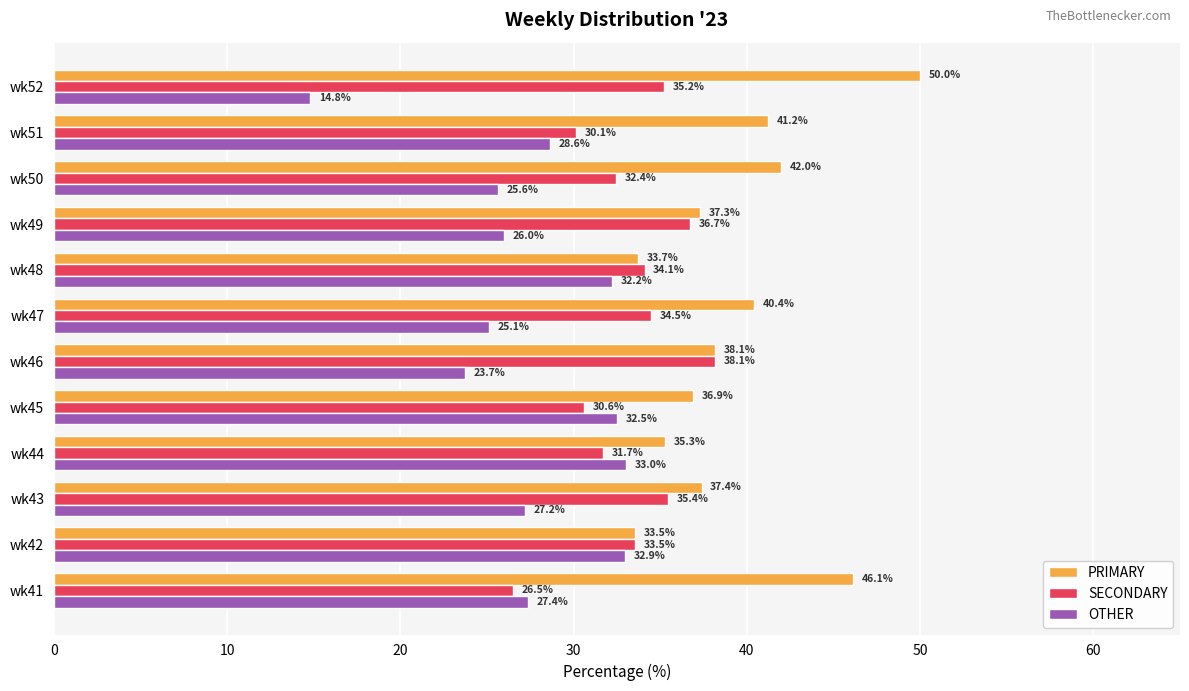

Where is OTHER nearest to the value 23?

wk46